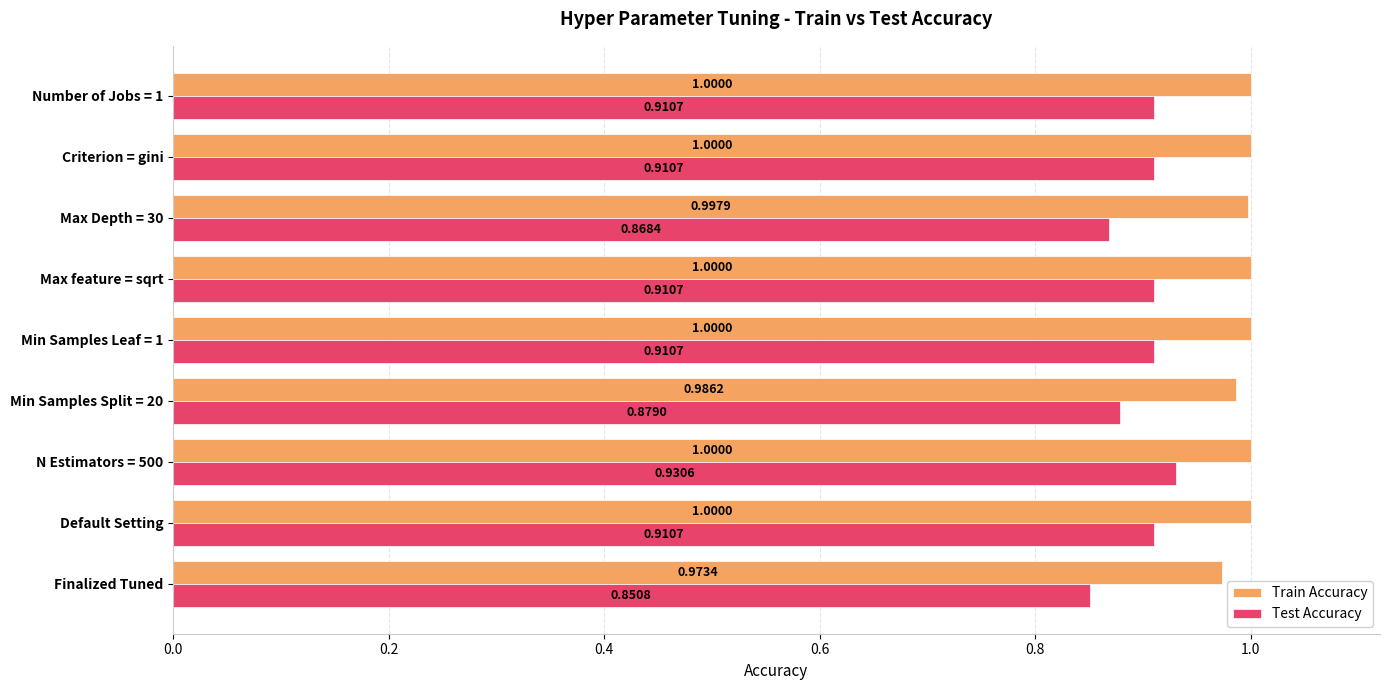

Which series has the largest total across all categories?

Train Accuracy